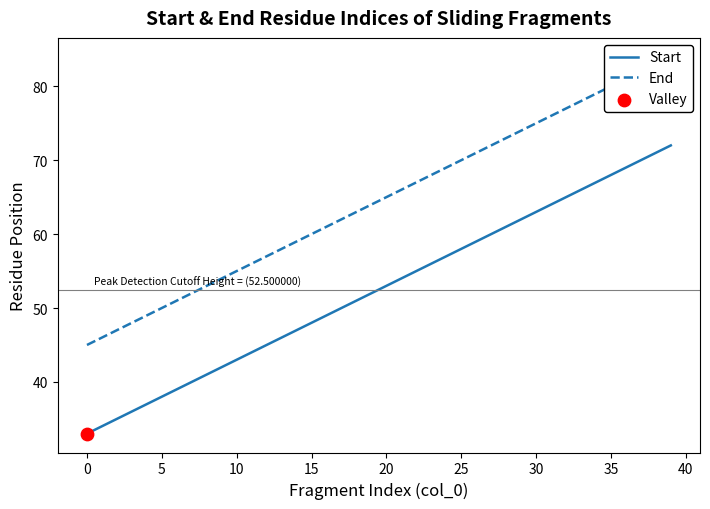

At how many categories does at least one series exceed 65?

19